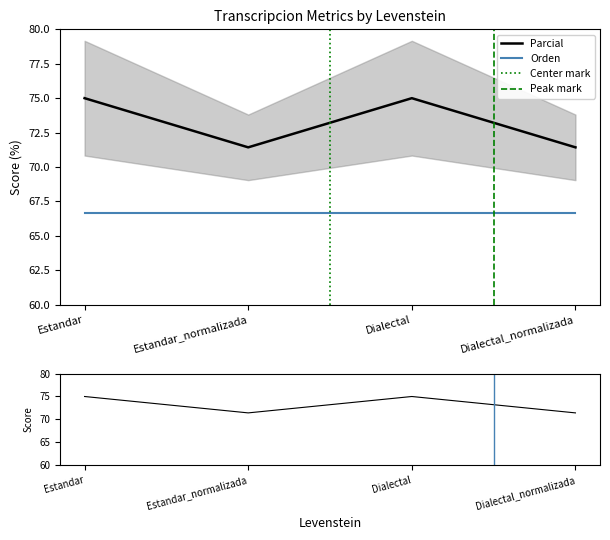

How many categories are shown in the chart?

4